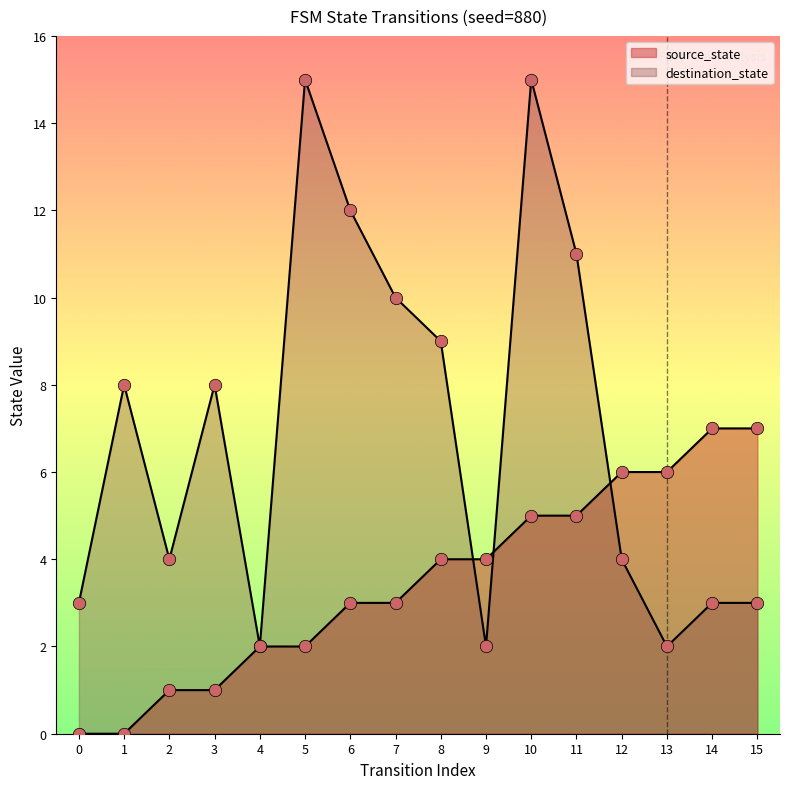

What are all the series names shown in the legend?

source_state, destination_state